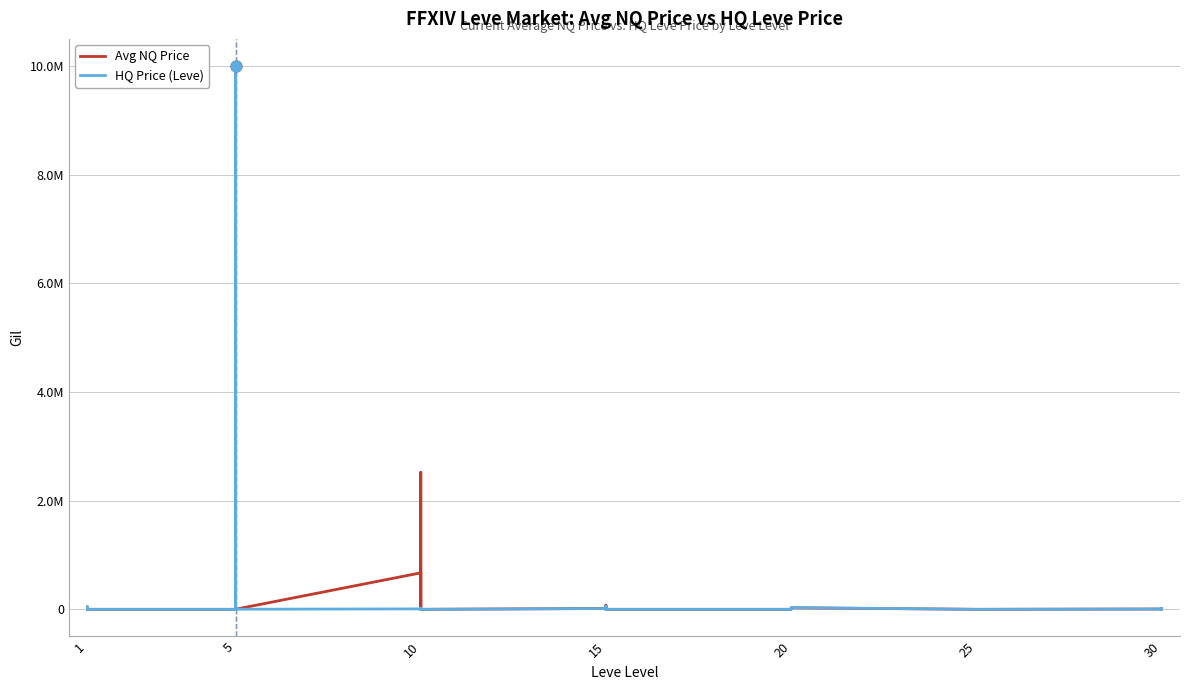

Which series has the largest Y range (max minus min)?

Avg NQ Price